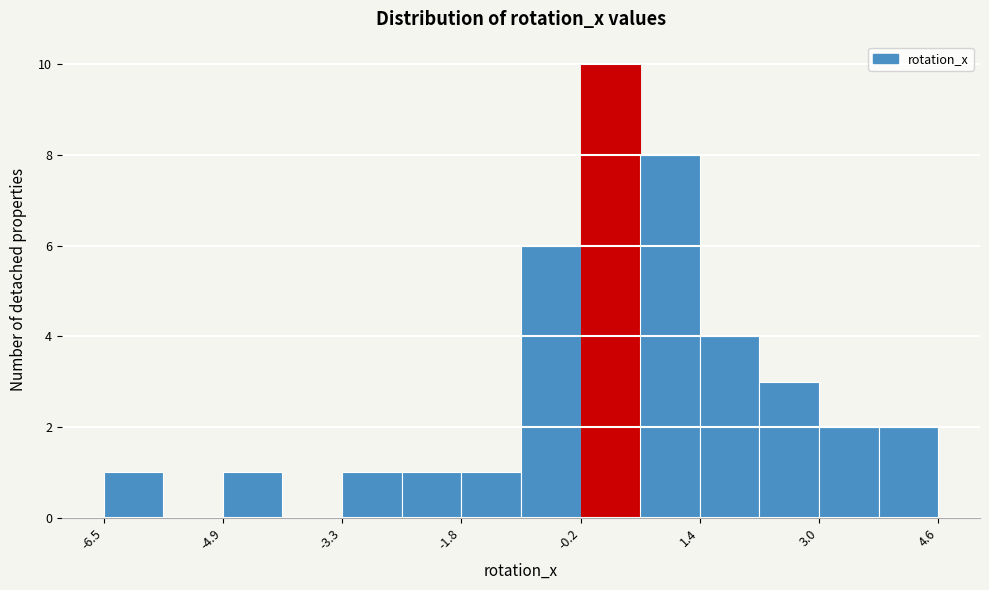

Read against the x-axis, roughly where is the centre of the tallest bar?

0.2